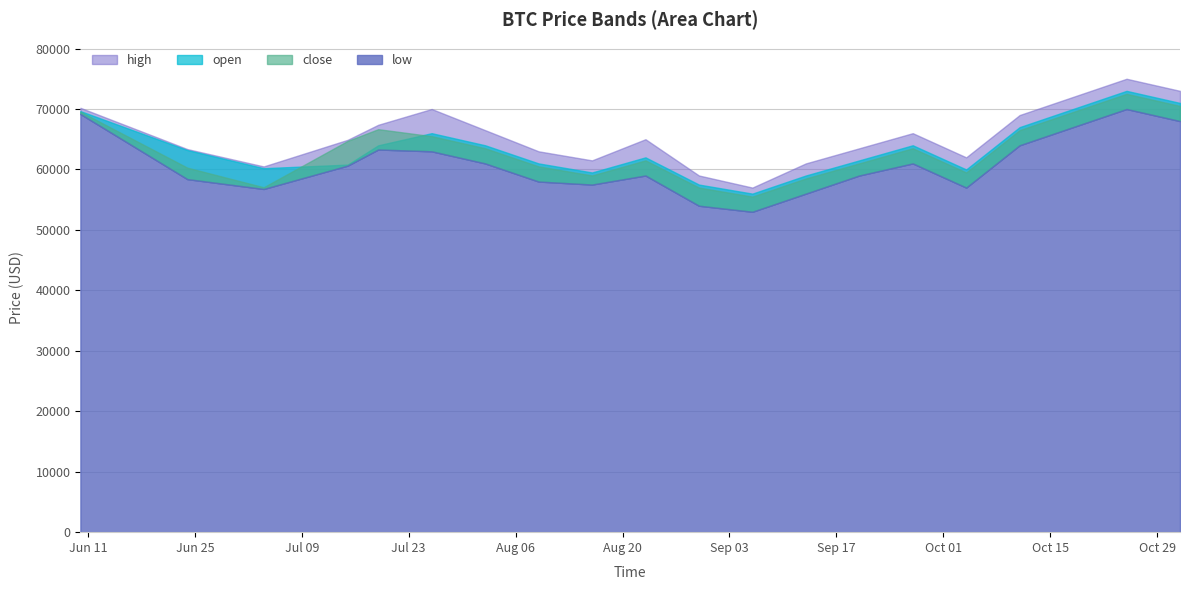

At 2024-08-23, list the series in order from smallest to largest.

low, close, open, high